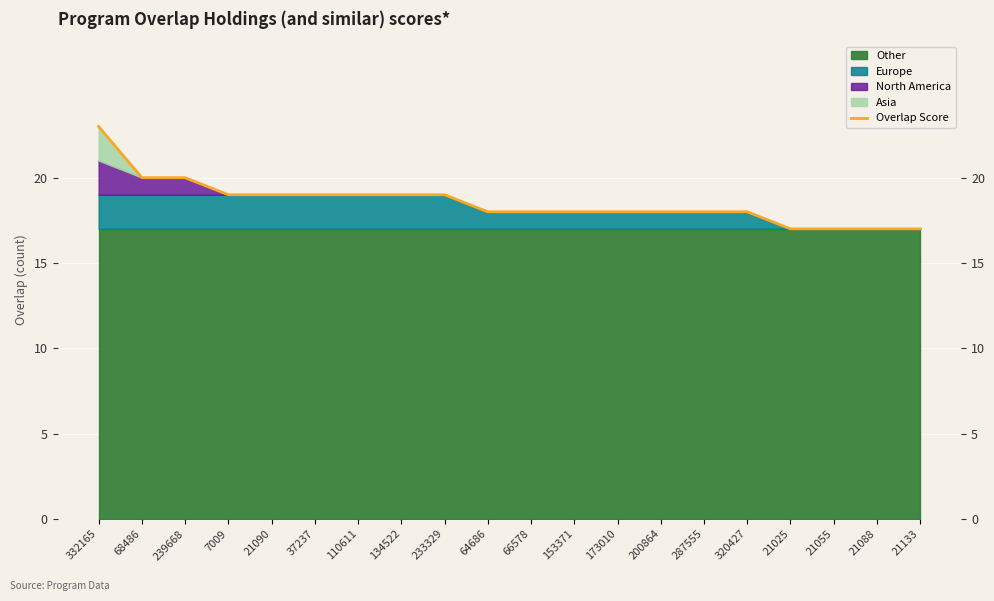

Which category has the lowest value across all series?

21025